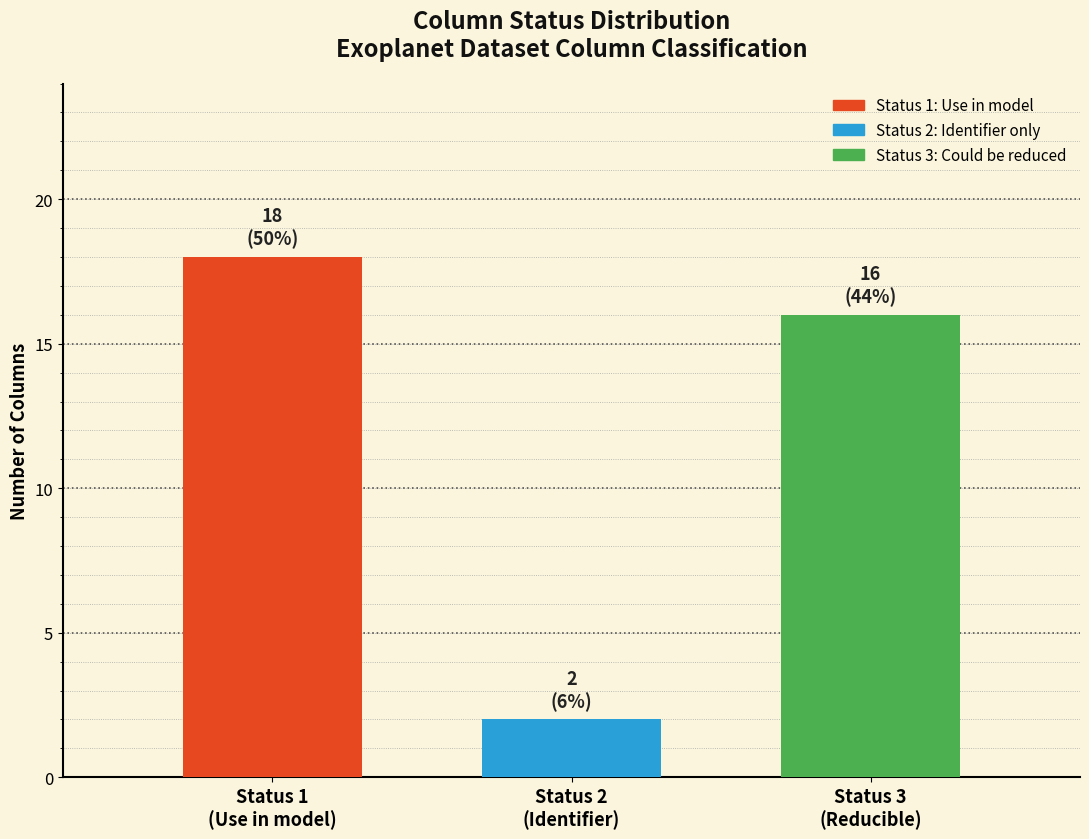

Reading left to right, transcribe all the data shown in this chart.

18	2	16